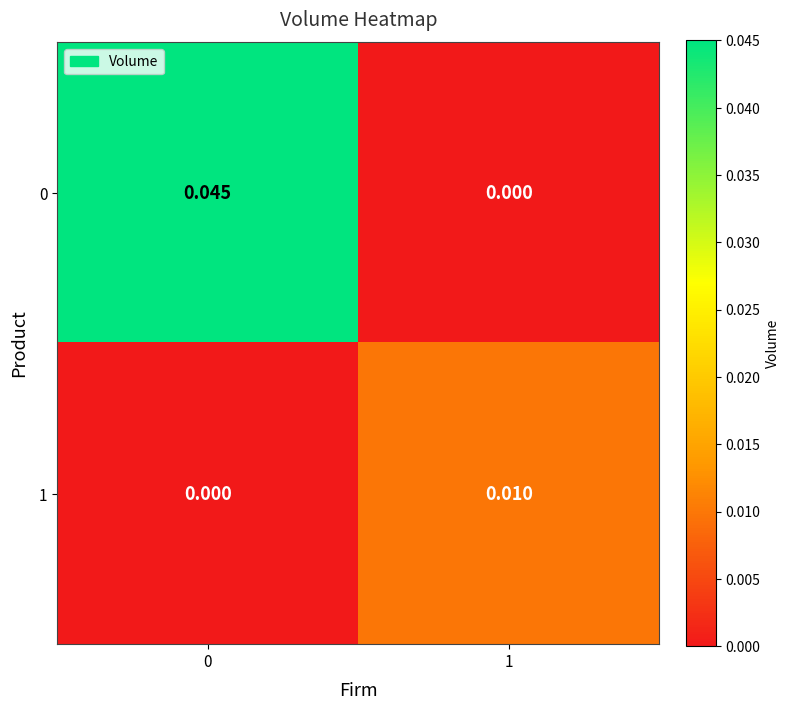

Is the value of 0 at 0 greater than the value of 1 at 1?

Yes